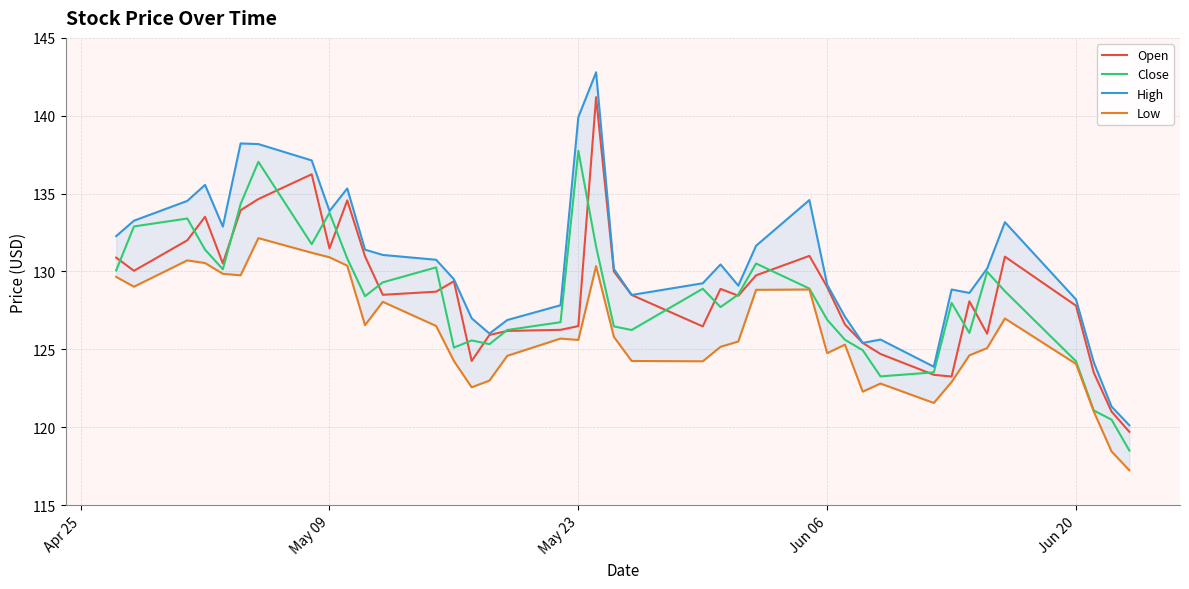

Does the chart have visible grid lines?

Yes